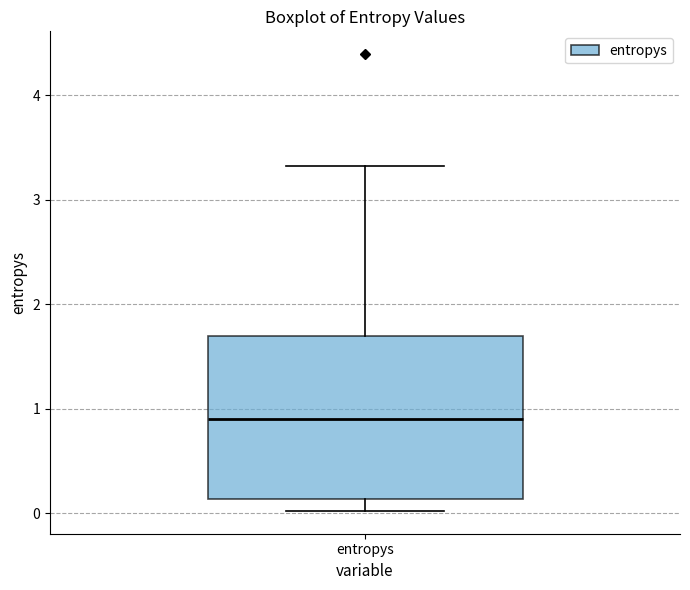

Read this box plot against the y-axis: the position of the median line, the range covered by the box, and the ends of both whiskers. The values are not printed on the chart, so give them approximately, as read against the axis.

median 0.9, box 0.1 to 1.7, whiskers 0.0 to 3.3